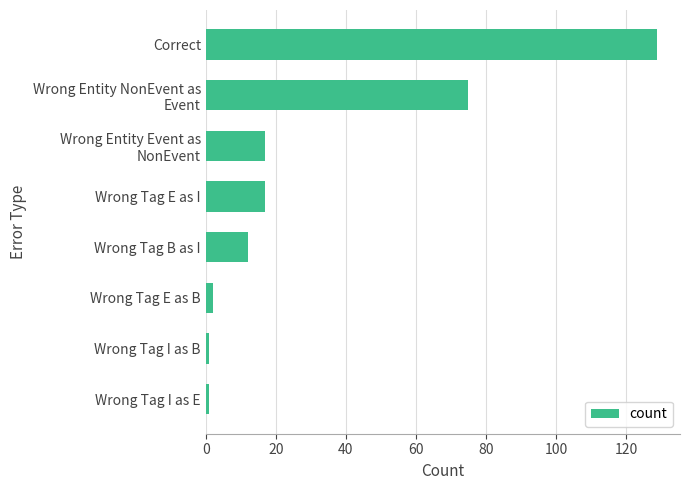

At which category does the chart reach its peak across all series?

Correct